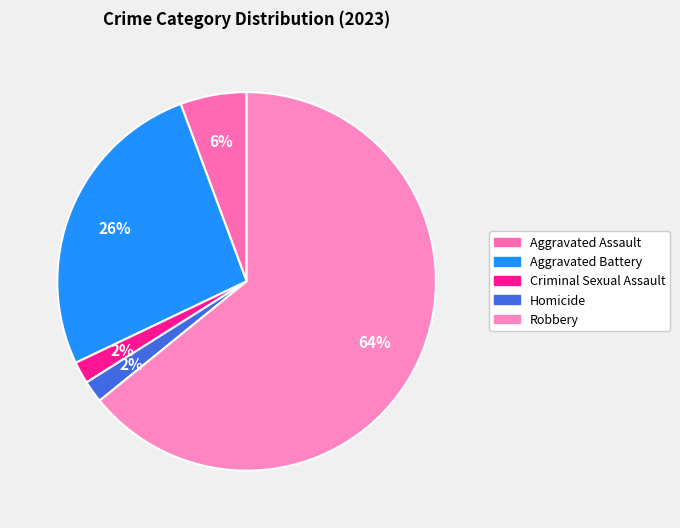

What is the largest slice in the pie chart?

Robbery